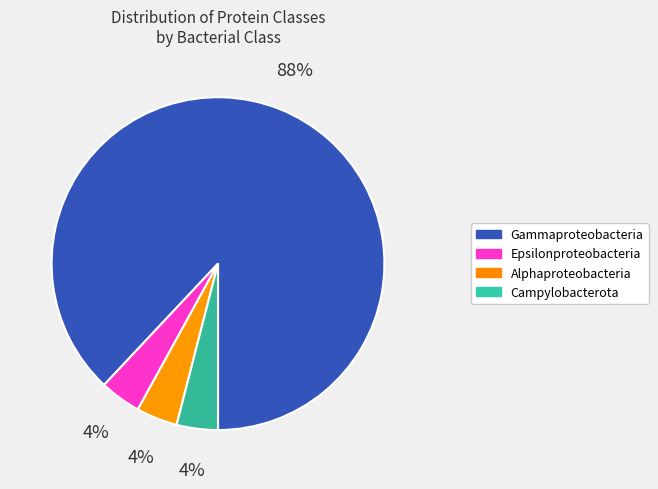

What percentage is the Gammaproteobacteria slice, to the nearest percent?

88%